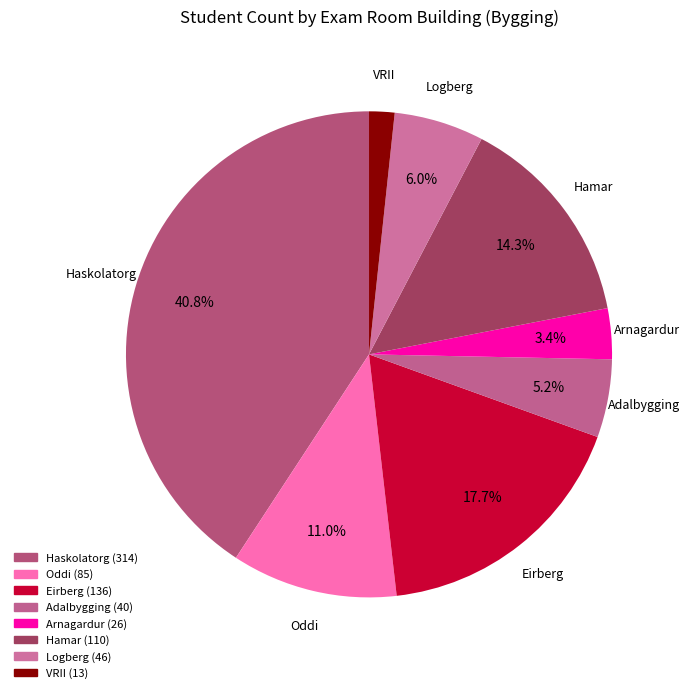

Does any single category account for the majority?

No